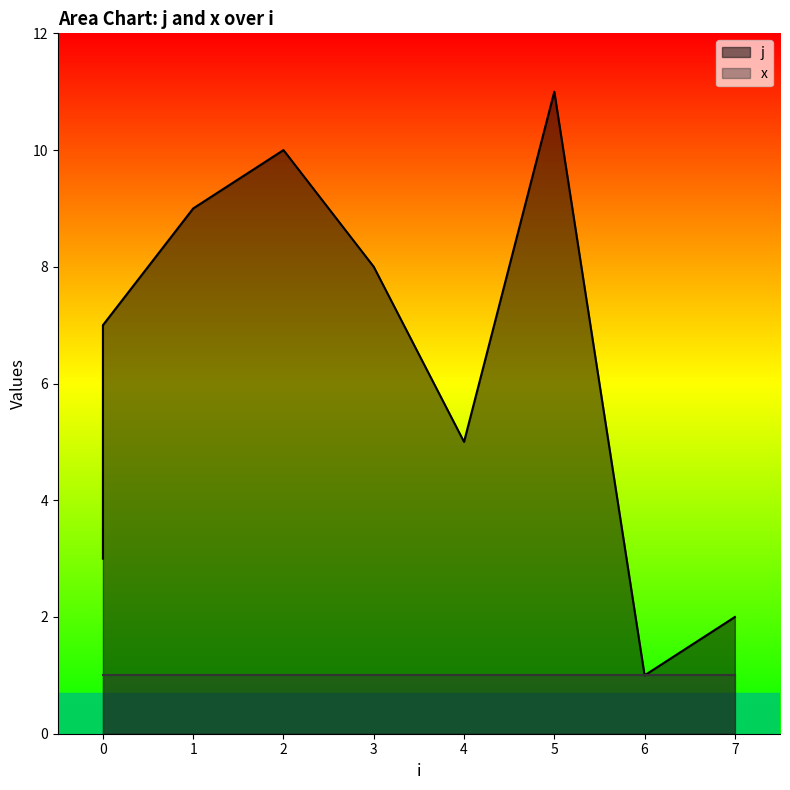

Which category has the highest value across all series?

5